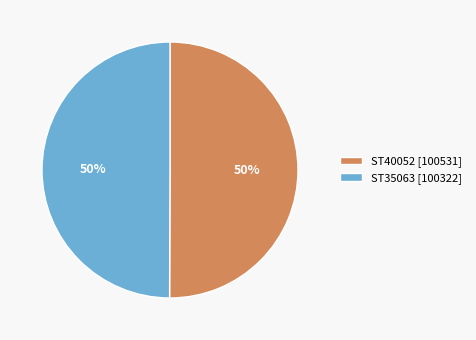

What percentage is the ST35063 slice, to the nearest percent?

50%